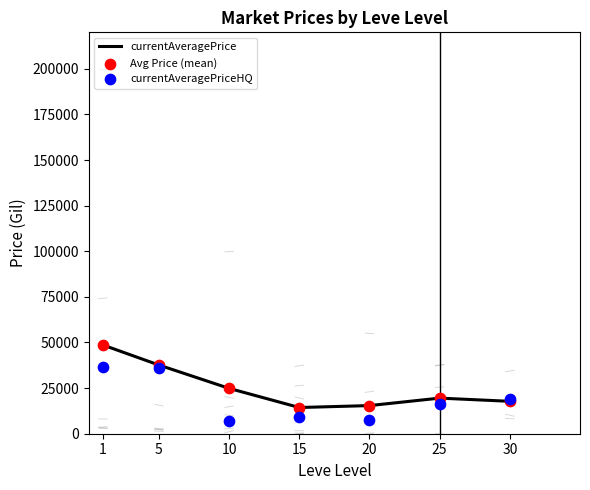

At which category is the sum across all series the highest?

1